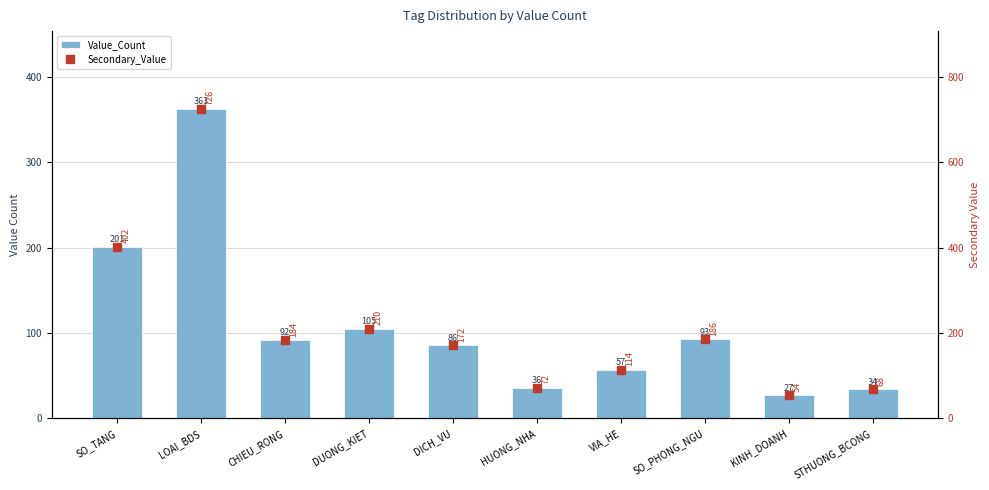

Is it true that Value_Count equals 57 at VIA_HE?

True